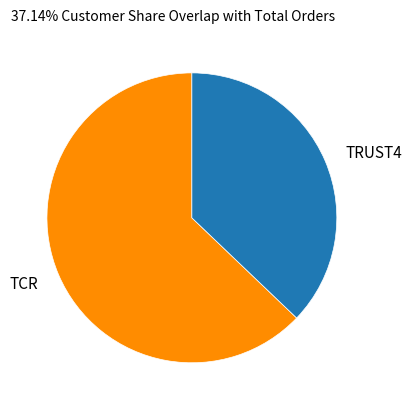

Rank the categories by value from highest to lowest.

TCR, TRUST4